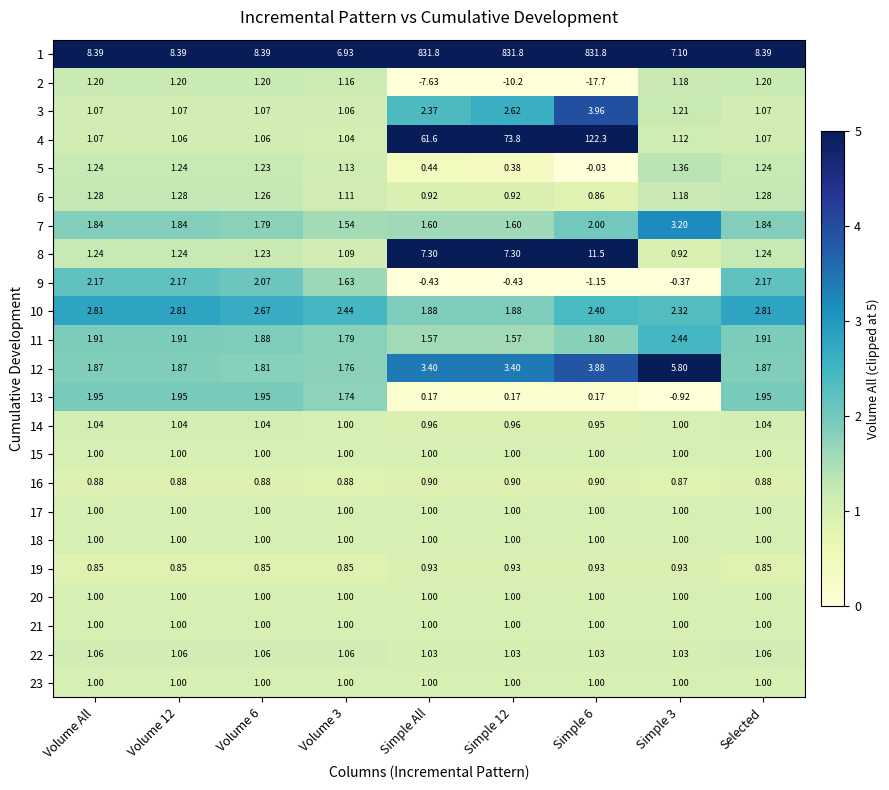

Is the value of 22 at Volume 6 greater than the value of 20 at Volume All?

Yes